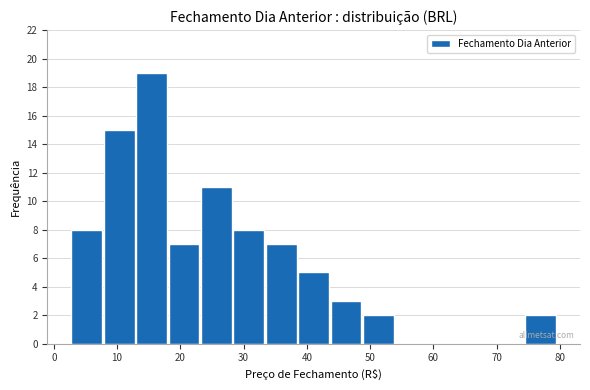

Reading left to right, transcribe this chart: for each bar, give the range it covers on the x-axis and its height. Neither the bar edges nor the heights are printed on the chart, so give them approximately, as read against the axes.

3 to 8: 8
8 to 13: 15
13 to 18: 19
18 to 23: 7
23 to 28: 11
28 to 33: 8
33 to 39: 7
39 to 44: 5
44 to 49: 3
49 to 54: 2
54 to 59: 0
59 to 64: 0
64 to 69: 0
69 to 74: 0
74 to 79: 2